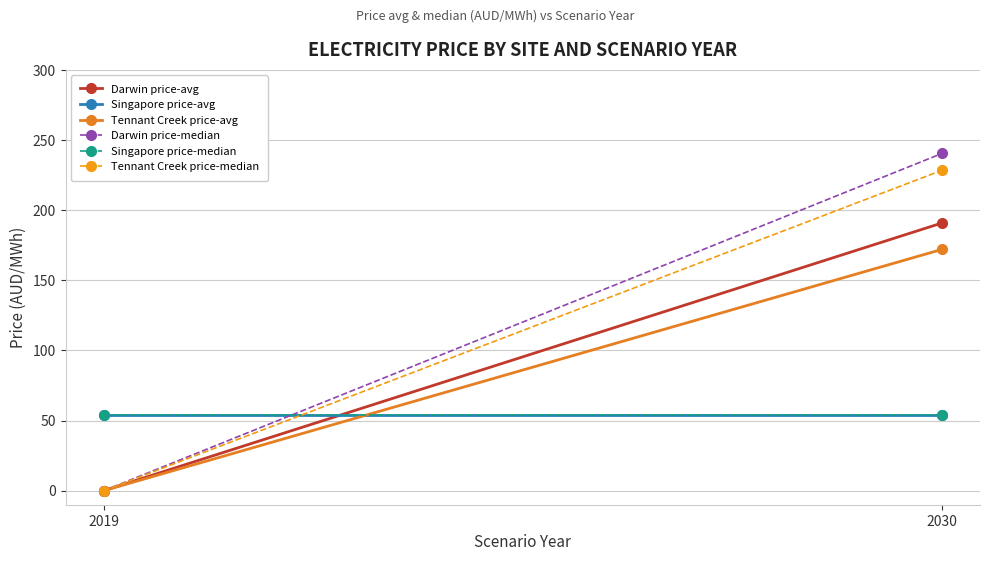

Which series has the largest total across all categories?

Darwin price-median